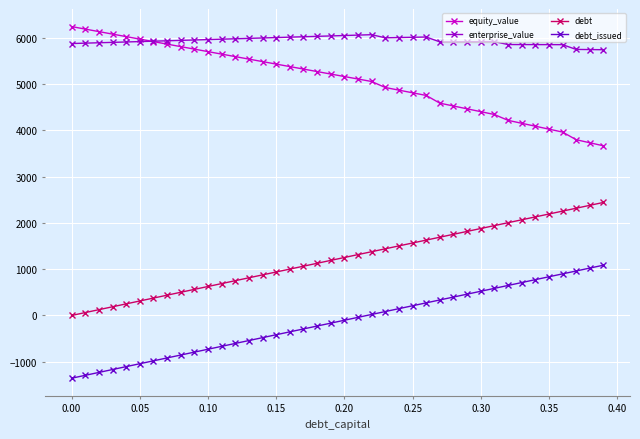

True or false: enterprise_value has more than 2 interior local peaks.

True